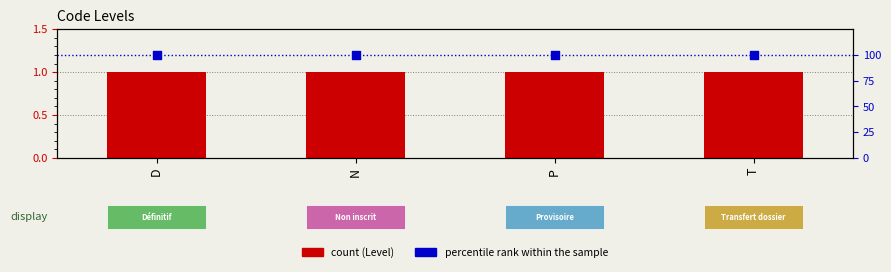

At how many categories does at least one series exceed 53?

4